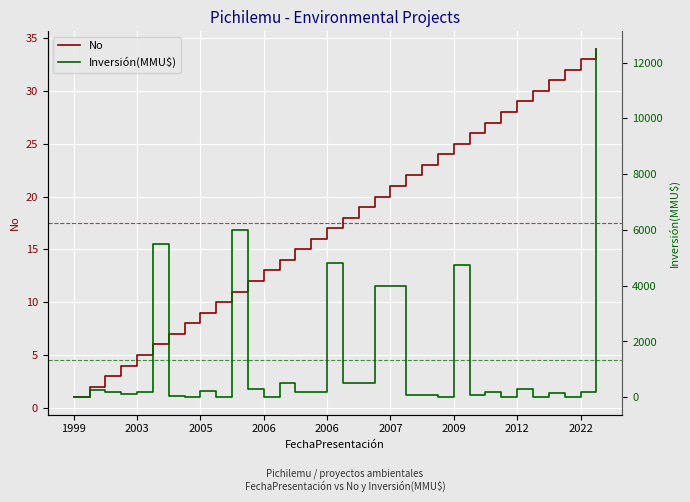

List the series in order of their overall mean, lowest first.

No, Inversión(MMU$)